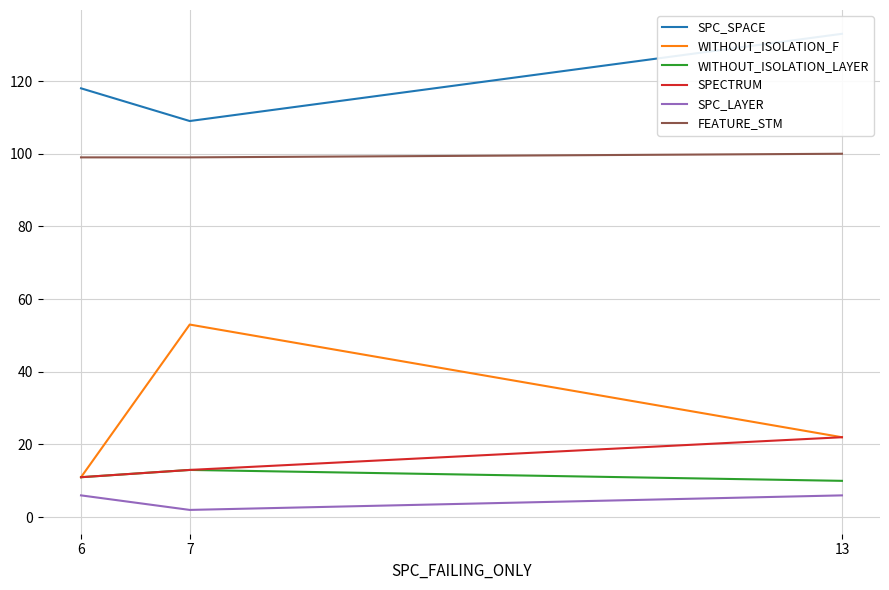

What is the difference between the maximum and second lowest values in the SPECTRUM series?

9